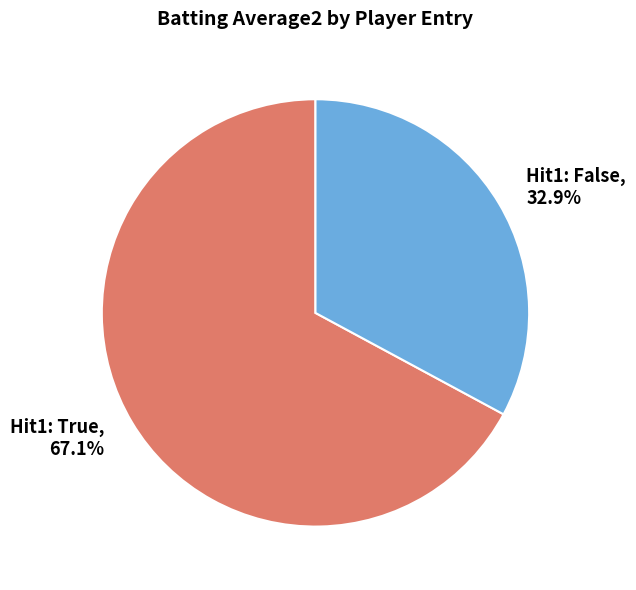

Rank the categories by value from highest to lowest.

Hit1: True, Hit1: False